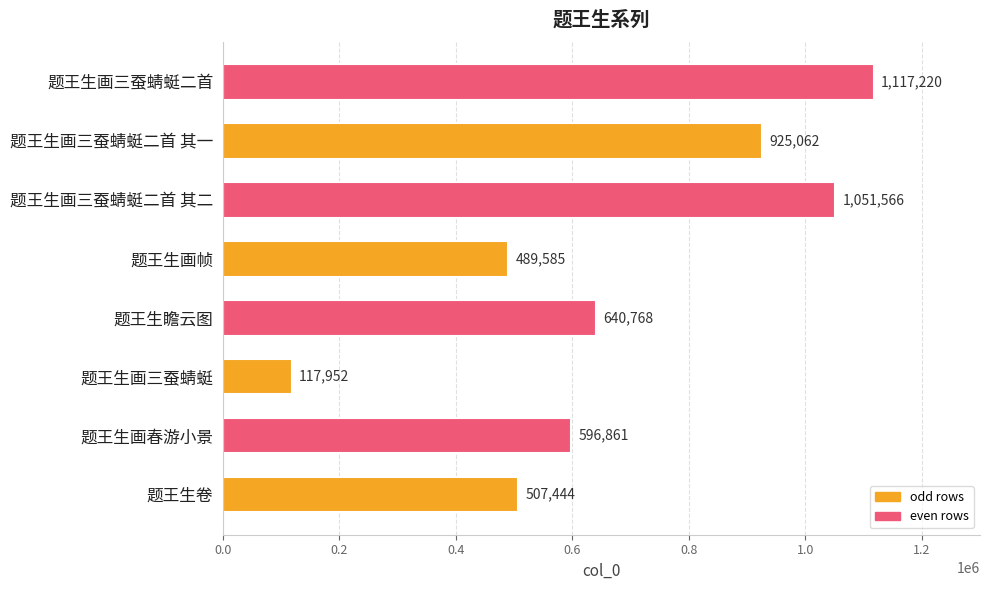

Count the number of categories in the chart.

8